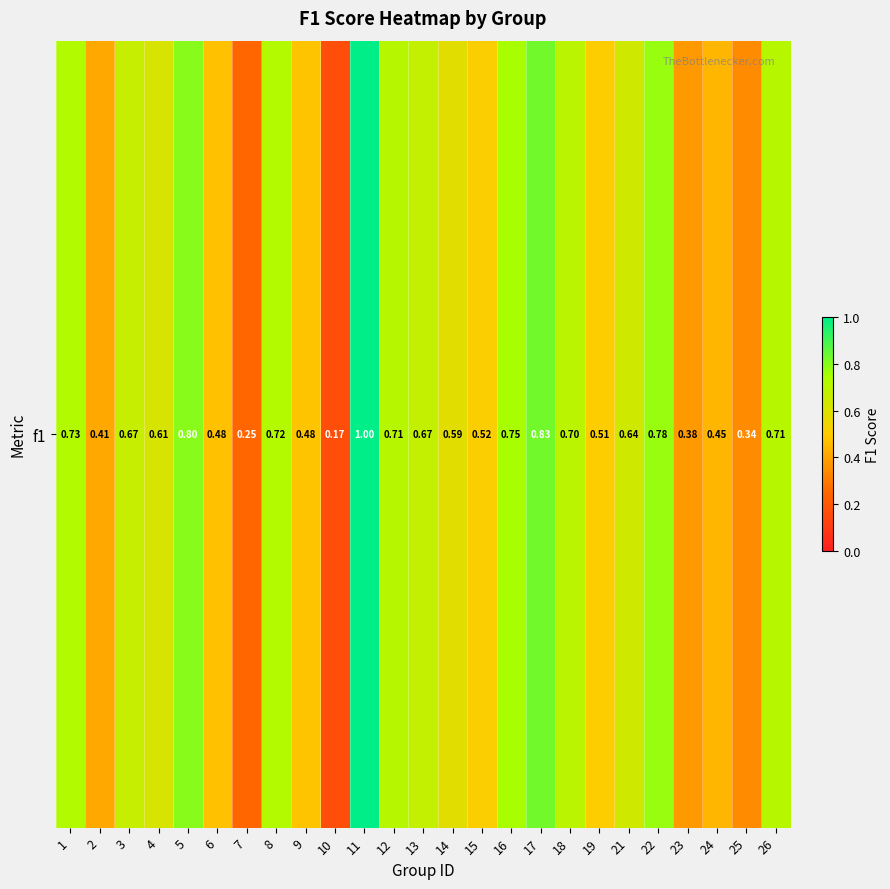

At which category does the chart reach its minimum across all series?

10